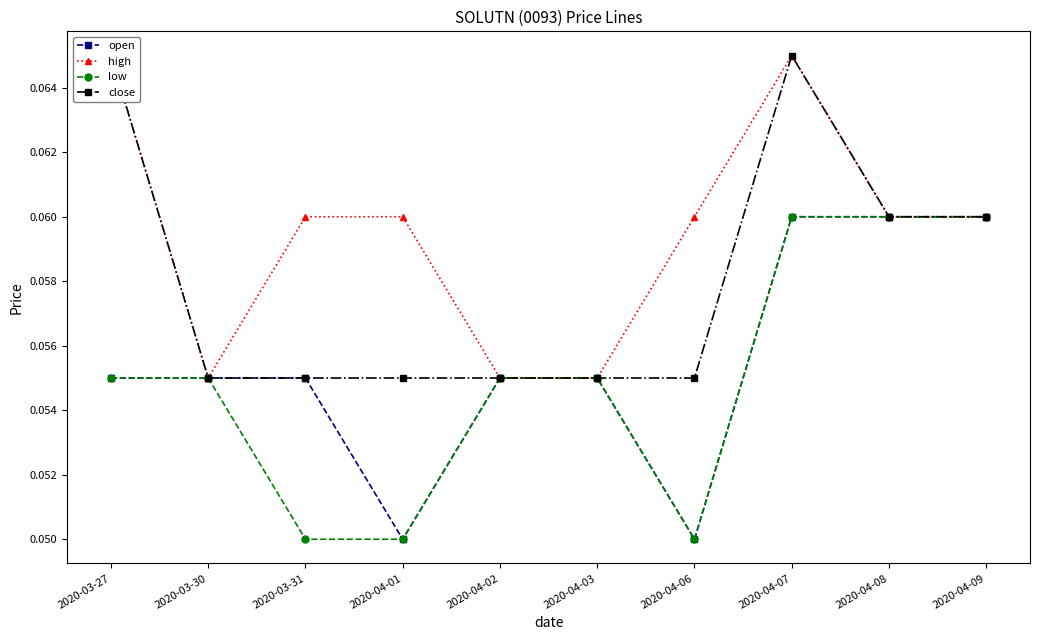

True or false: open and close cross at least once.

False